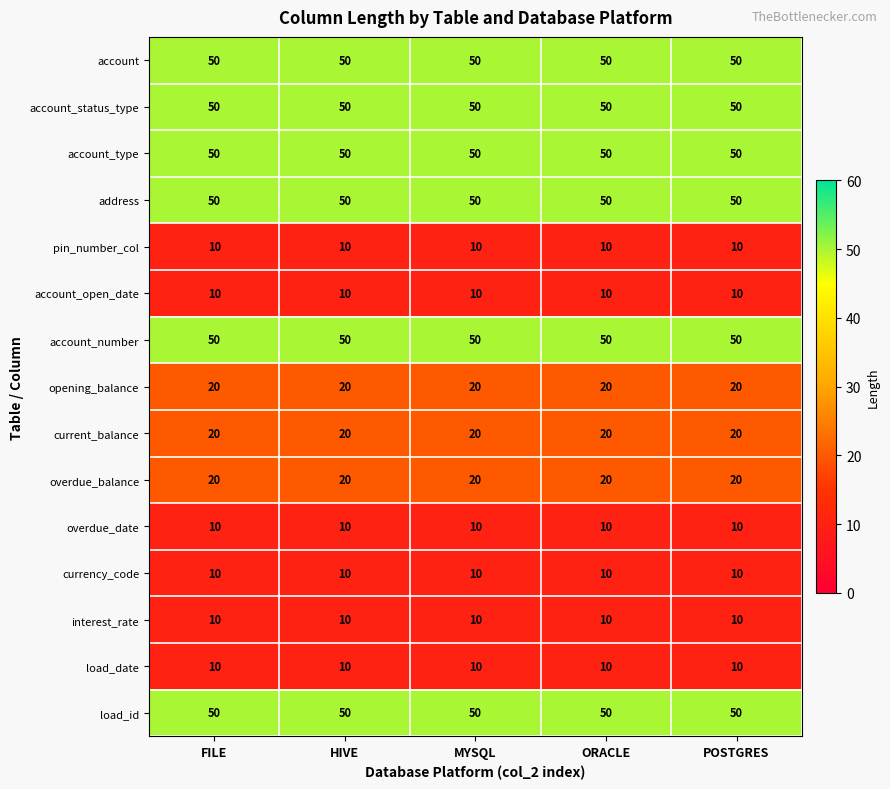

What is the greatest value displayed?

50